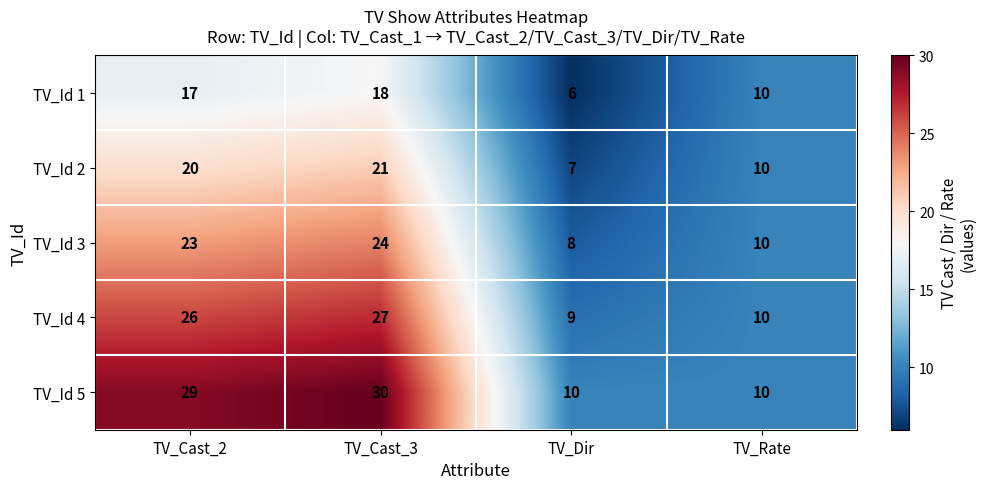

How many data points does each series have?

4